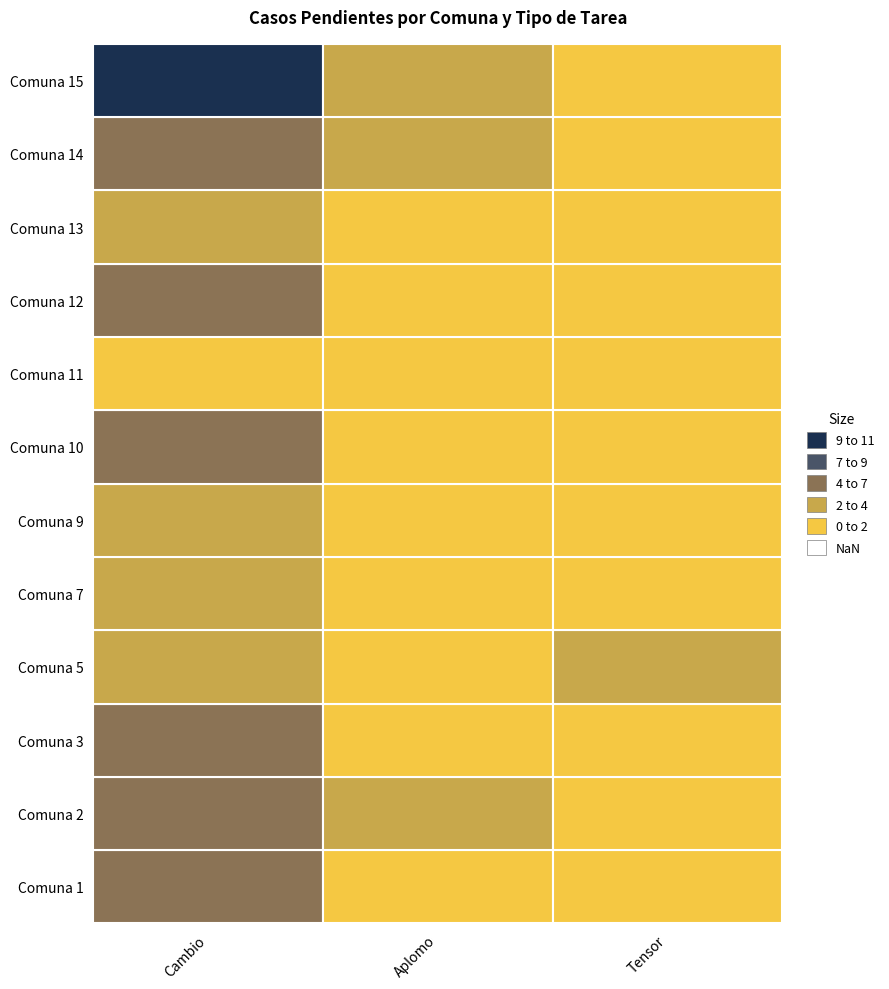

Reading left to right, what are all the values shown in this chart?

Cambio: 1=5	2=4	3=6	5=3	7=3	9=3	10=4	11=1	12=4	13=3	14=6	15=9
Aplomo: 1=1	2=2	3=0	5=1	7=0	9=1	10=0	11=0	12=1	13=0	14=2	15=3
Tensor: 1=0	2=0	3=0	5=2	7=1	9=0	10=0	11=0	12=0	13=0	14=0	15=0